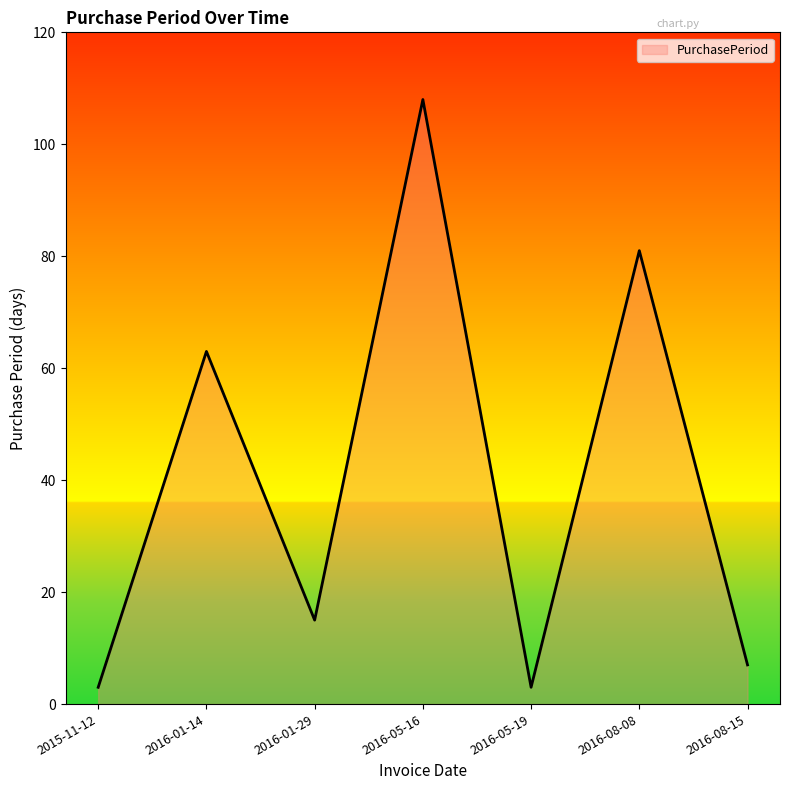

What position from the left is 2016-01-29?

3